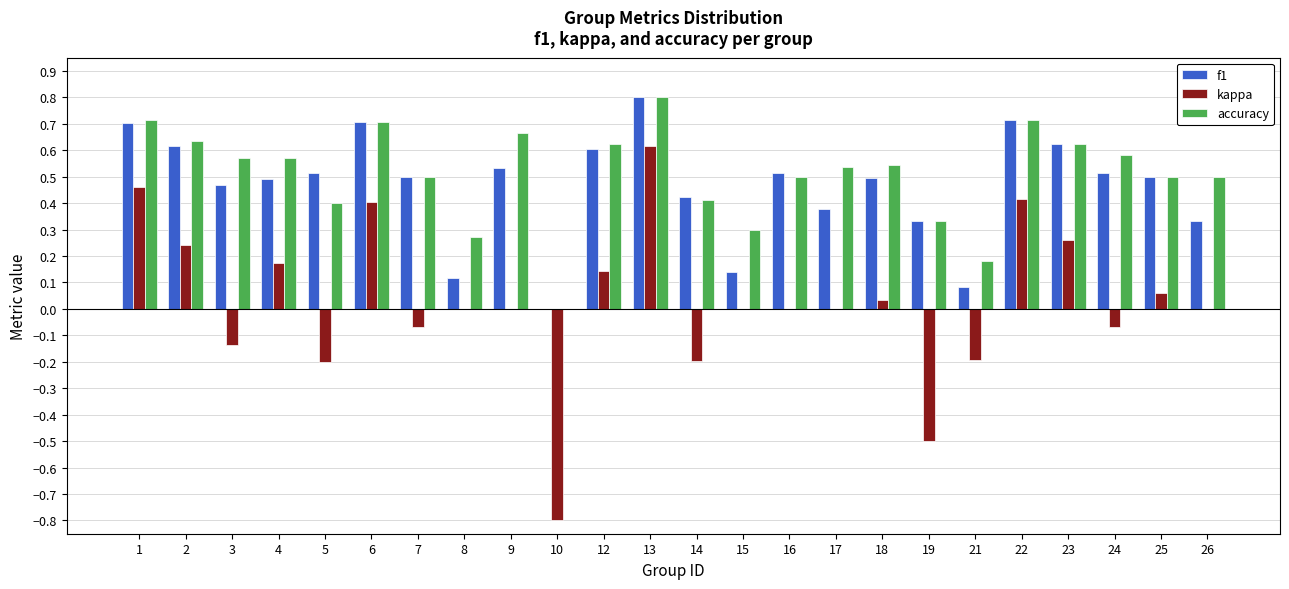

Between 8 and 12, which series saw the biggest shift?

f1